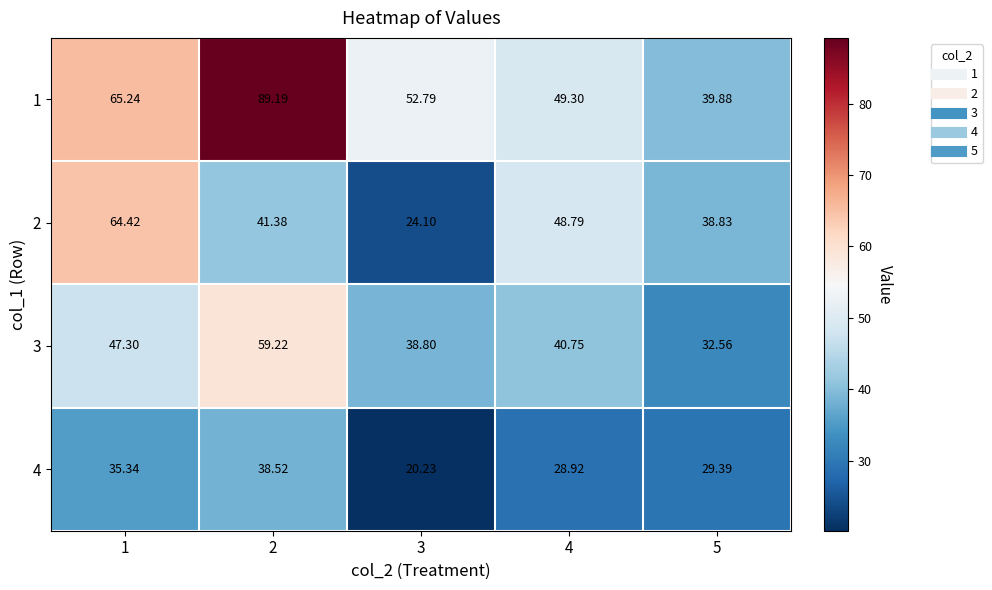

Is the value of 1 at 4 greater than the value of 2 at 2?

Yes